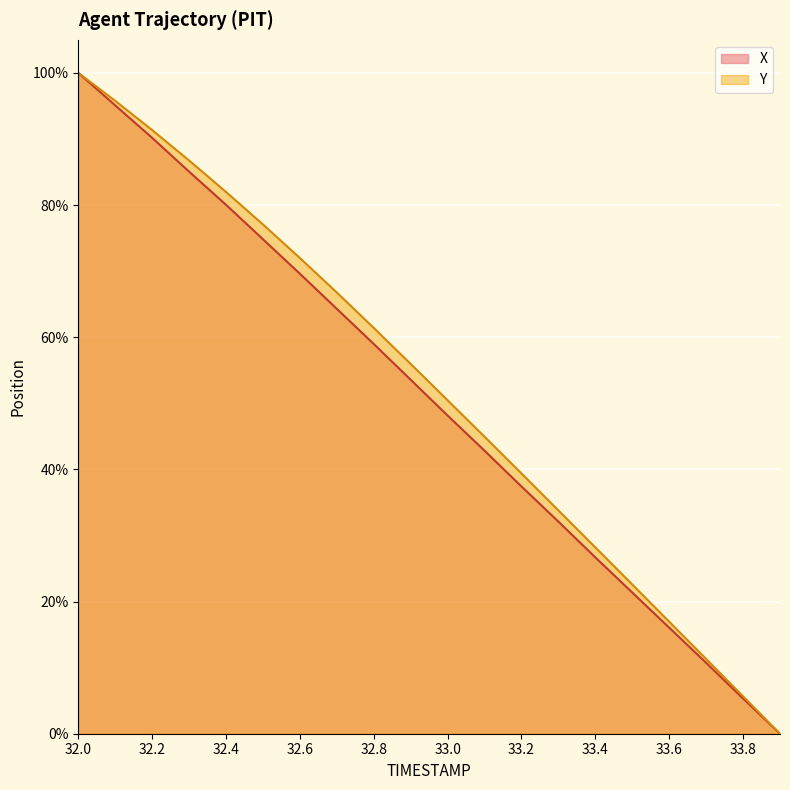

At which label does X reach its minimum?

33.9